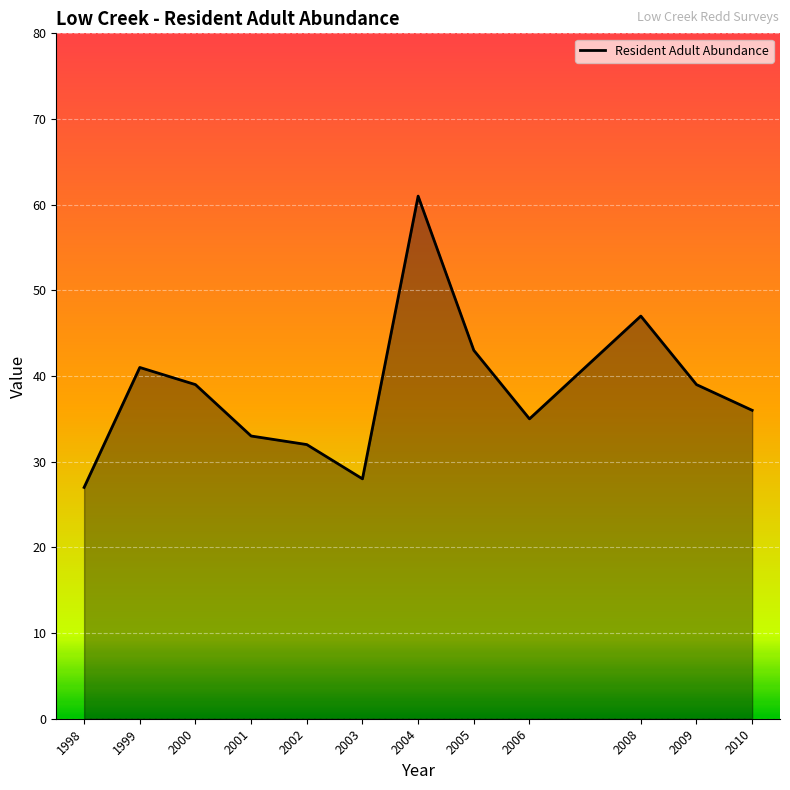

Reading left to right, what are all the values shown in this chart?

1998=27	1999=41	2000=39	2001=33	2002=32	2003=28	2004=61	2005=43	2006=35	2008=47	2009=39	2010=36